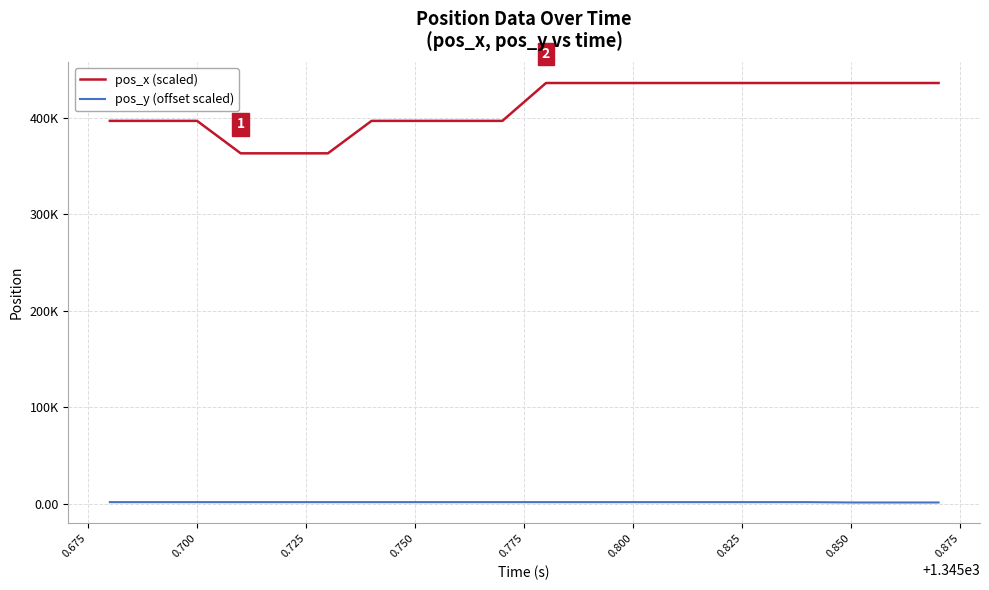

Which series has the largest total across all categories?

pos_x (scaled)